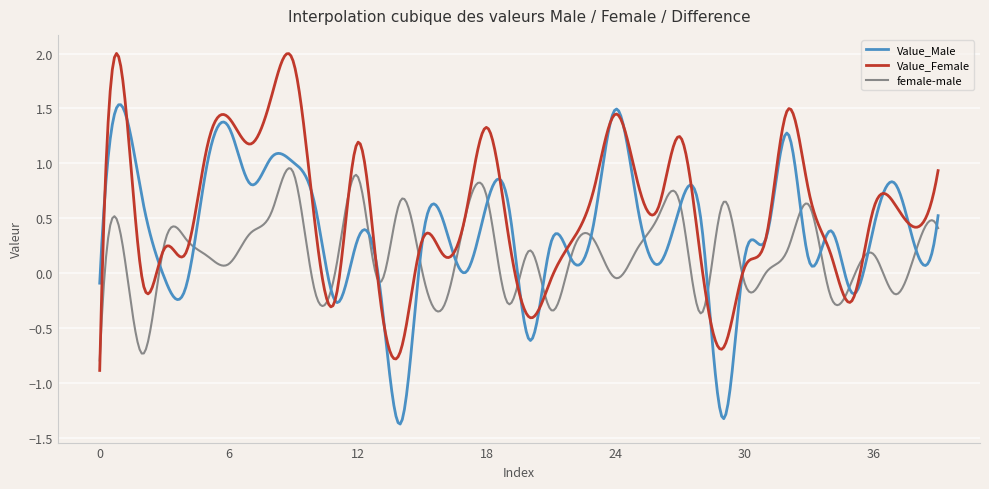

Rank the series by their average value, from lowest to highest.

female-male, Value_Male, Value_Female